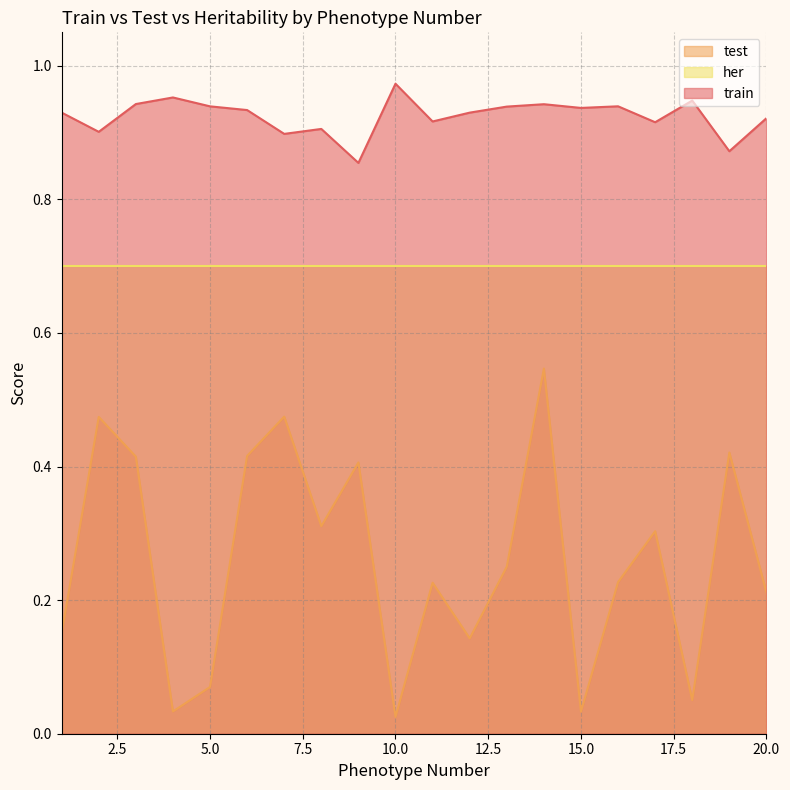

What is the average value of the train series?

0.9